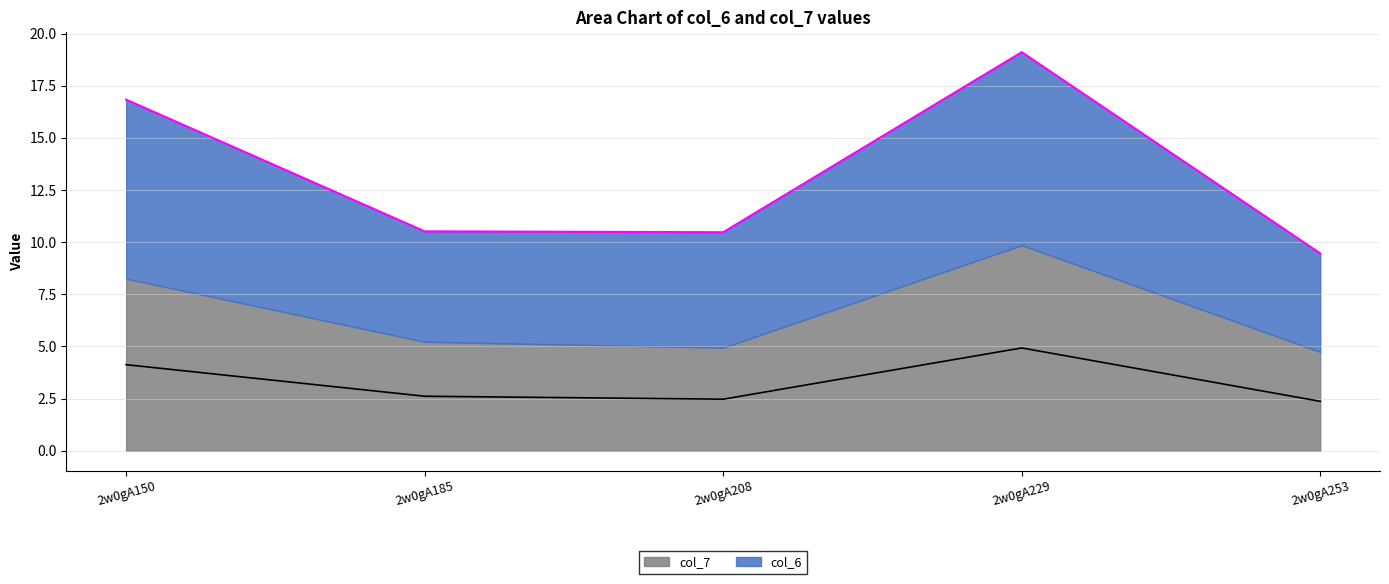

List the series in order of their peak value, highest first.

col_6, col_7